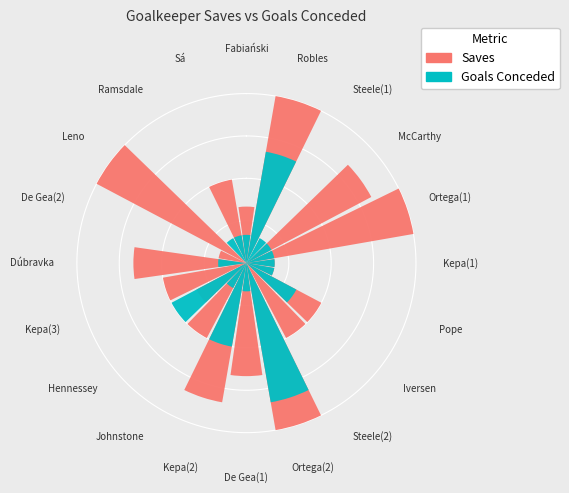

What portion of the pie excludes Leno?

90.6%